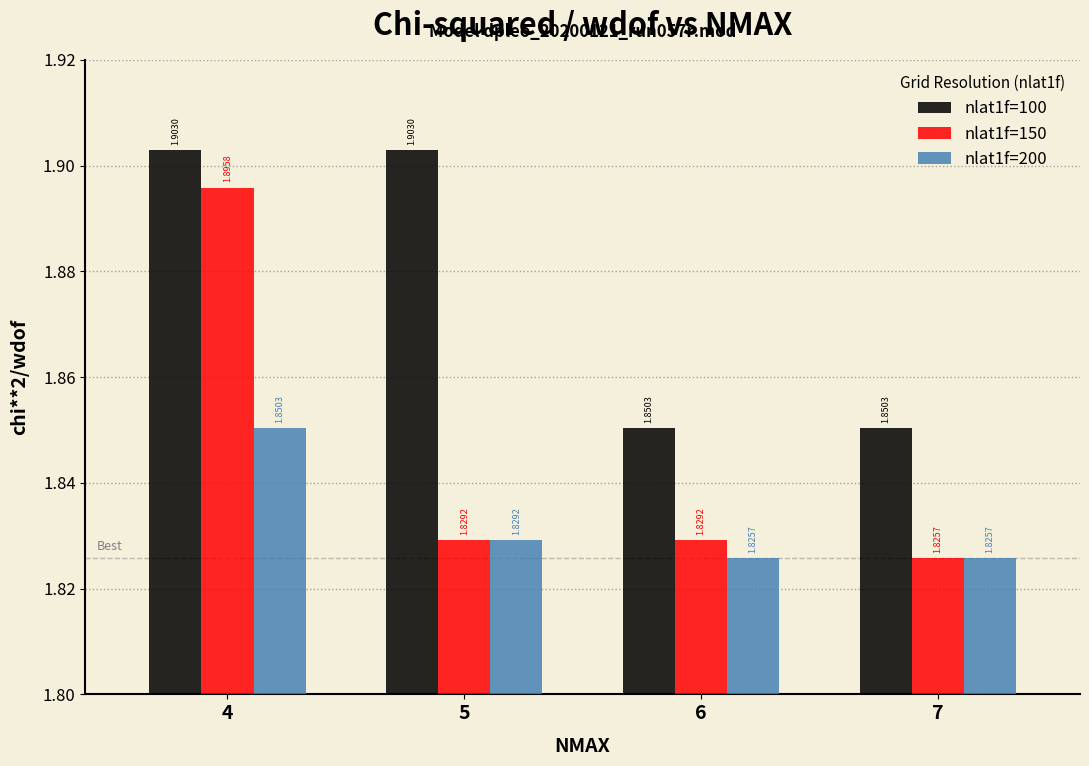

What is the sum of the nlat1f=150 values at 4 and 5?

3.7